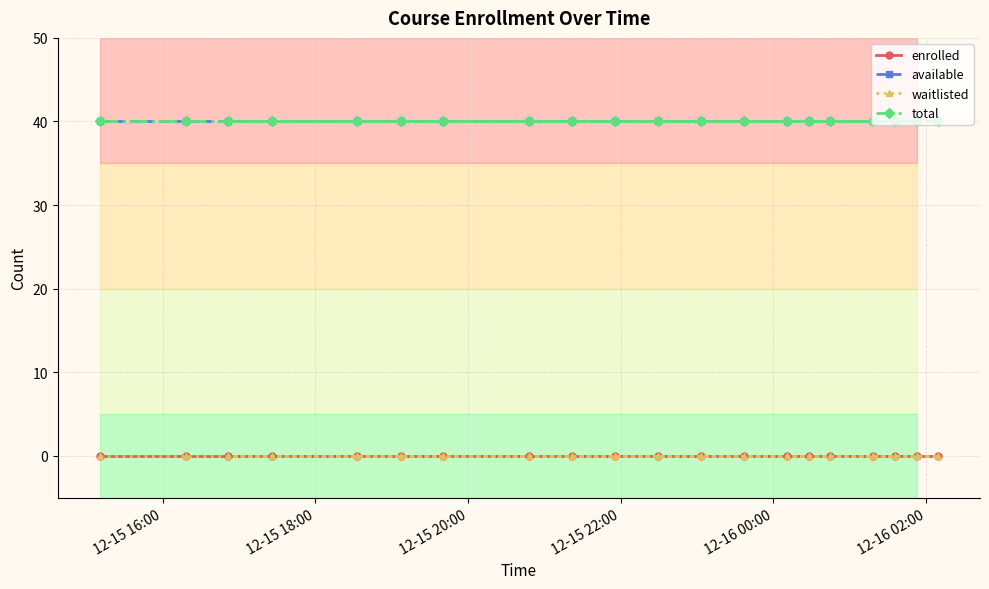

How many lines are shown in the chart?

4